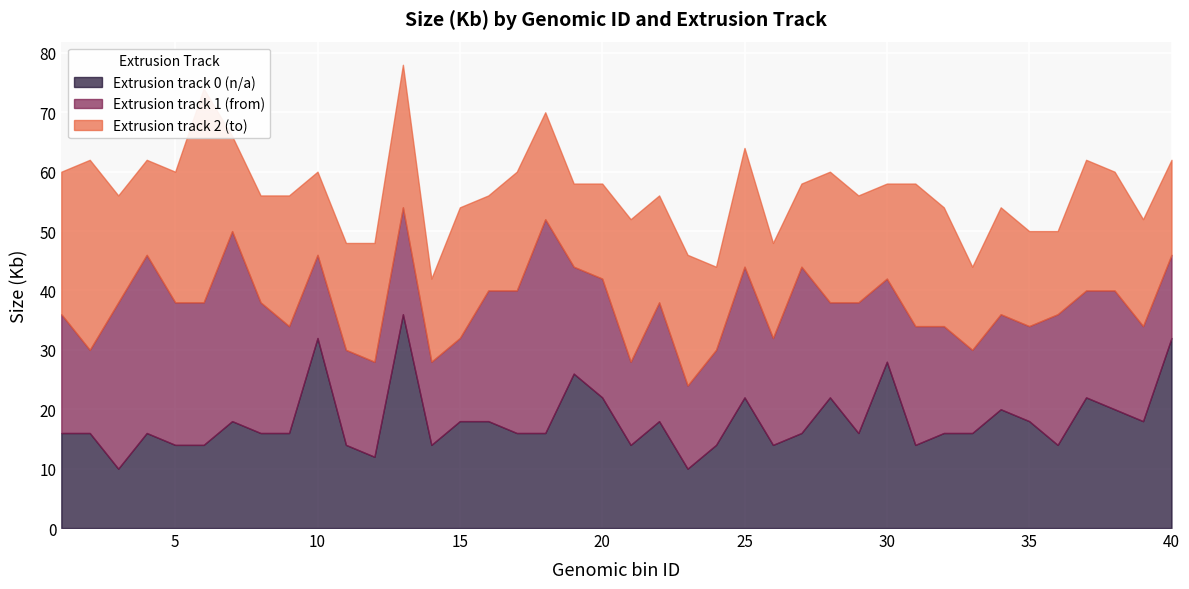

Where do Extrusion track 0 (n/a) and Extrusion track 1 (from) first cross each other?

1 and 2